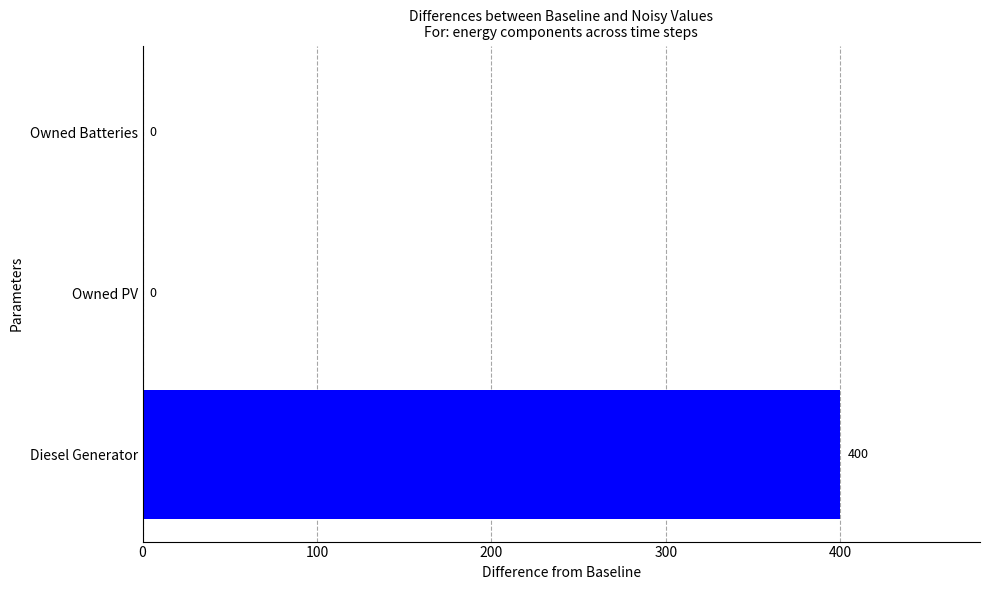

At which category does the chart reach its peak across all series?

Diesel Generator